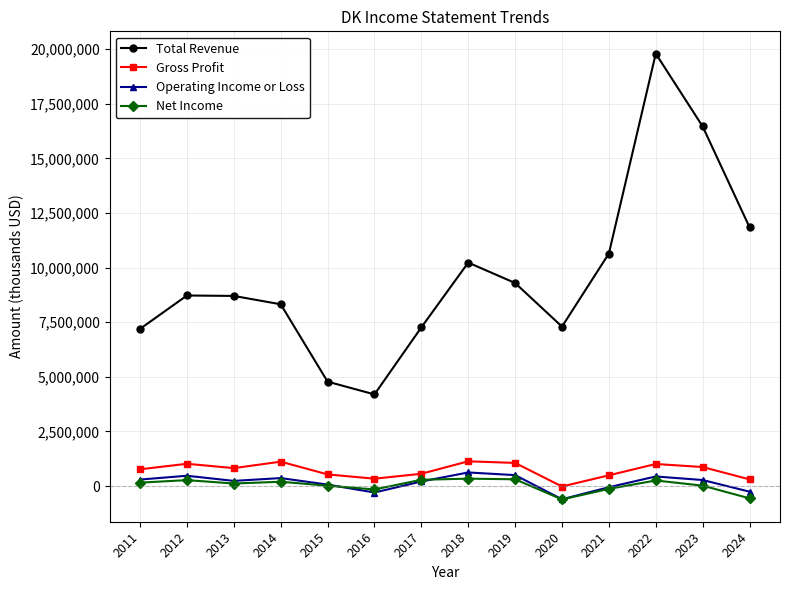

What is the difference between the Total Revenue values at 2013 and 2019?

591400